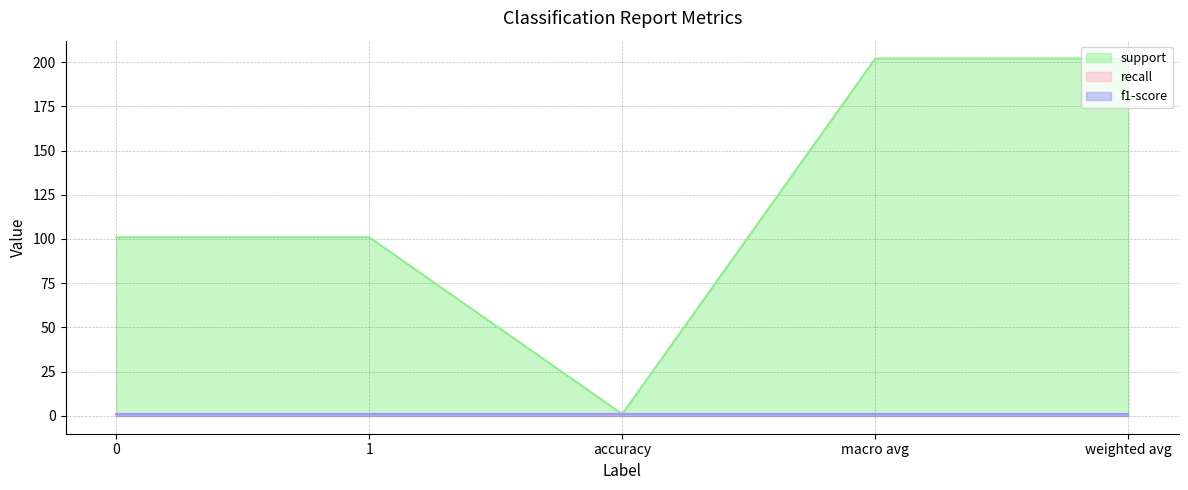

True or false: f1-score line and support line intersect in this chart.

False